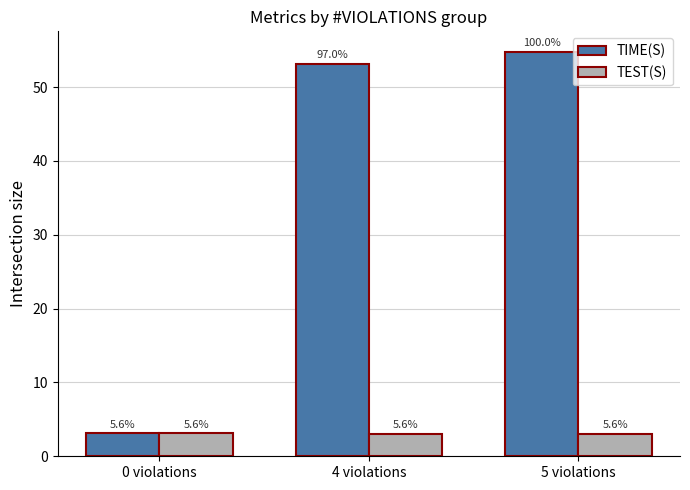

What is the total value across all series at 0 violations?

6.2